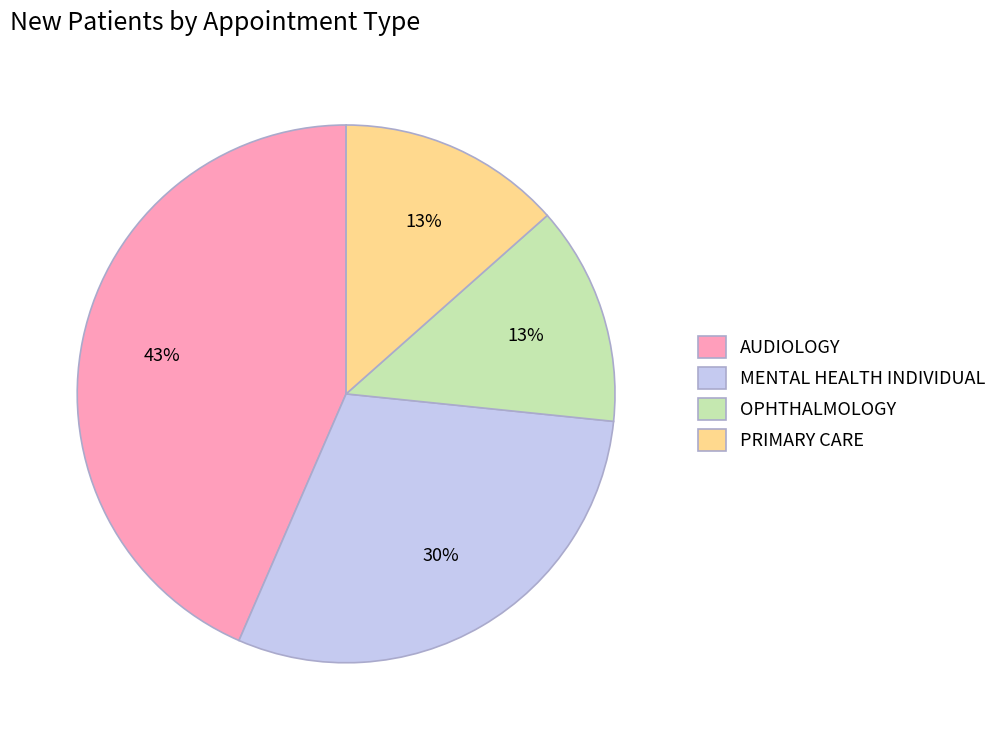

To the nearest percent, what portion does PRIMARY CARE represent?

13%